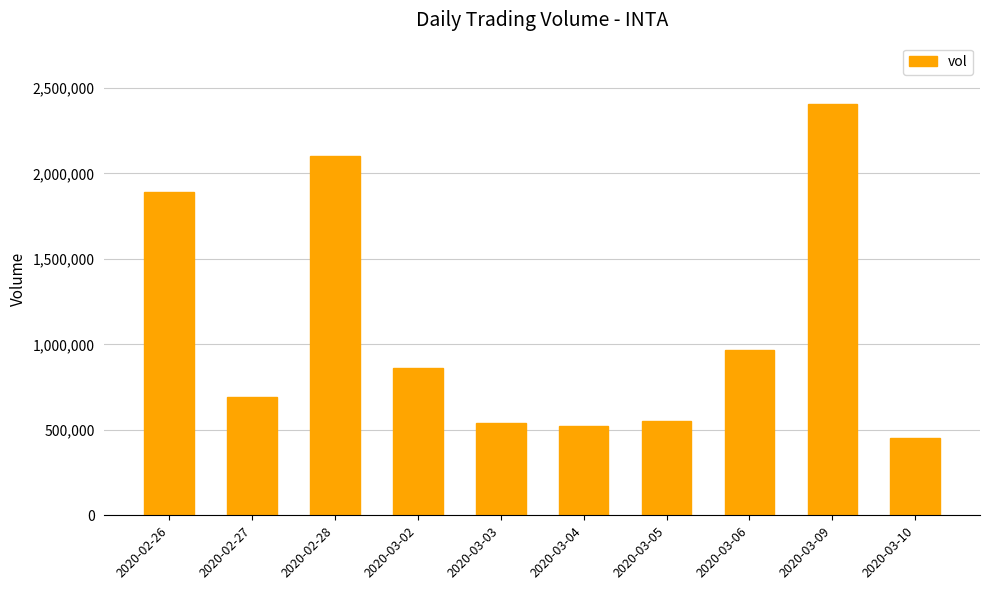

At which label is the value closest to 1429250?

2020-03-06